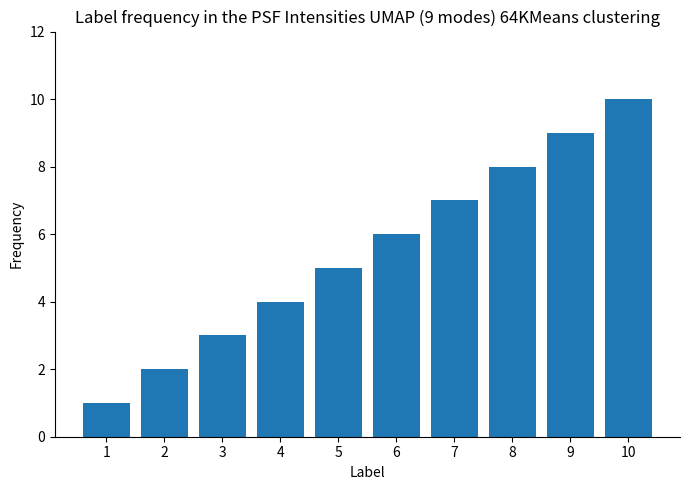

True or false: the data shows 2 at 5.

False